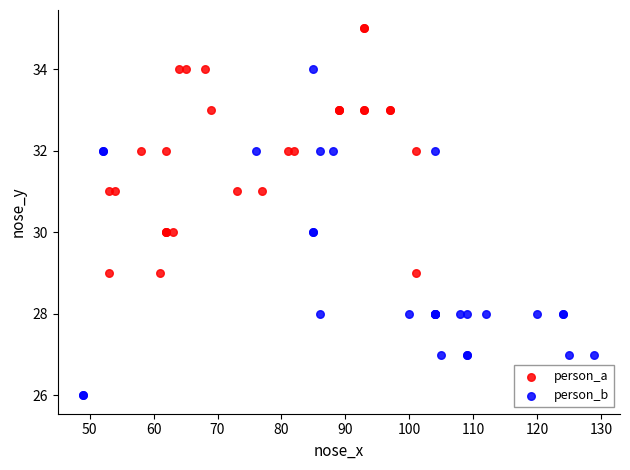

Which series reaches the maximum Y coordinate?

person_a